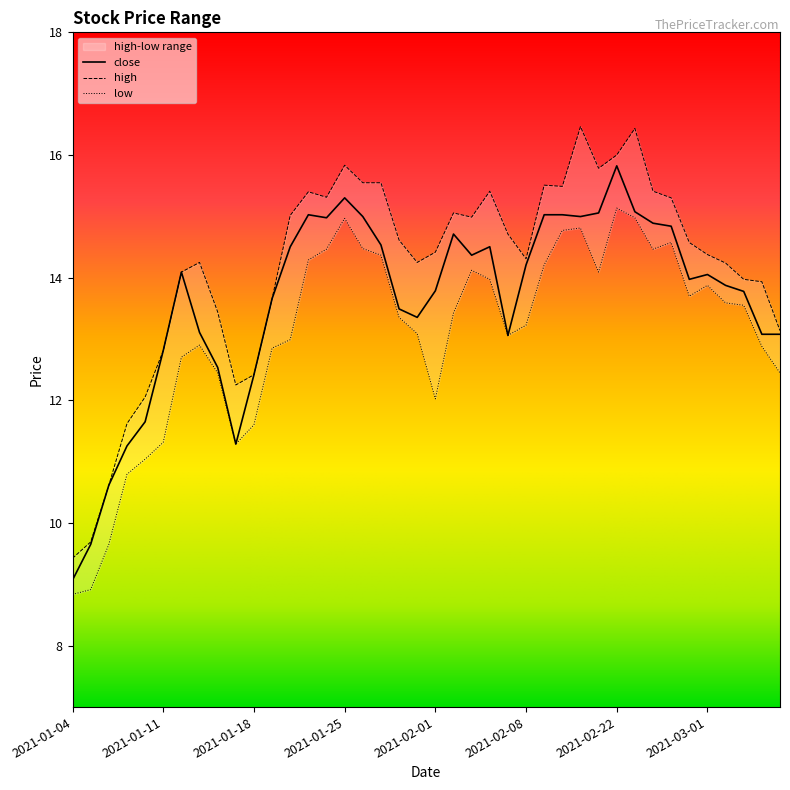

What is the maximum value for high?

16.5